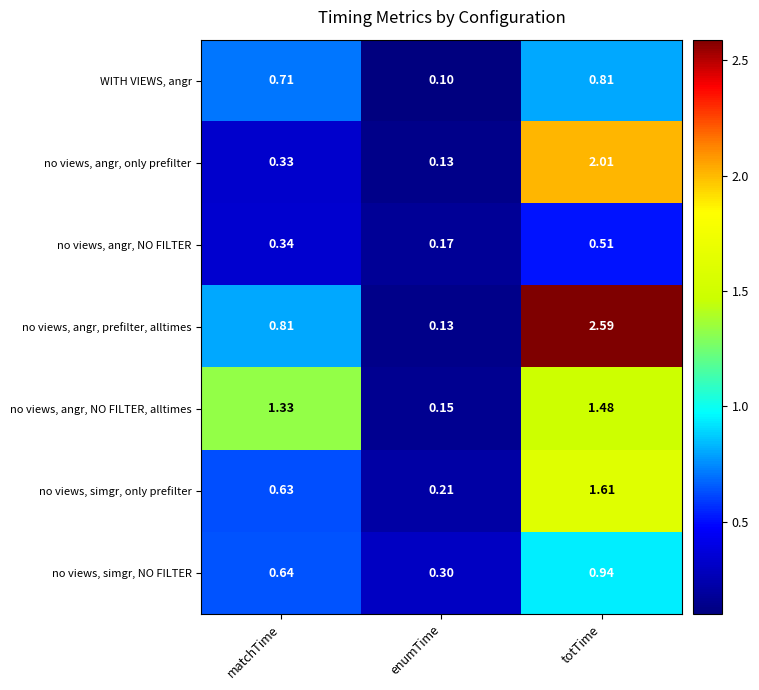

Rank the series by their maximum value, from lowest to highest.

no views, angr, NO FILTER, WITH VIEWS, angr, no views, simgr, NO FILTER, no views, angr, NO FILTER, alltimes, no views, simgr, only prefilter, no views, angr, only prefilter, no views, angr, prefilter, alltimes